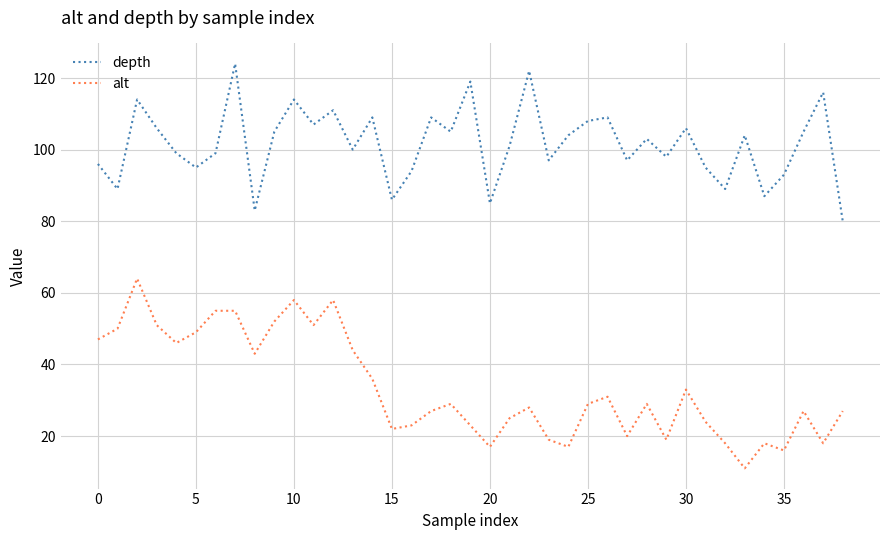

What is the difference between the maximum and minimum values in the depth series?

44